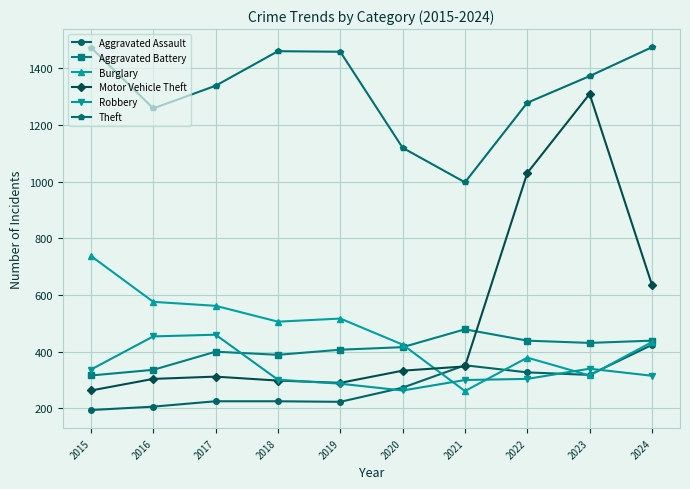

Which series has the widest spread of values?

Motor Vehicle Theft